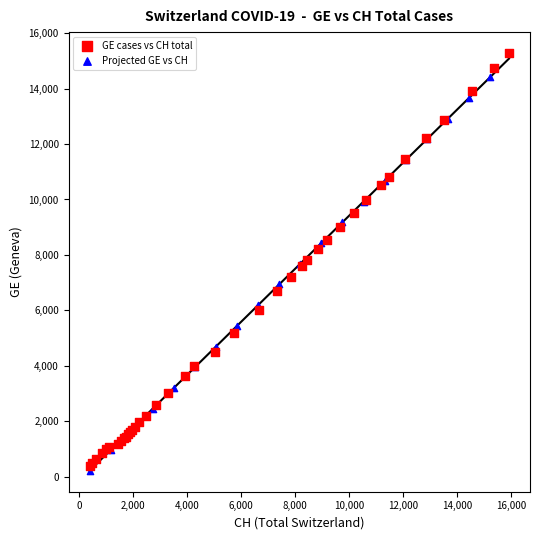

Which series has the widest spread of Y values?

GE cases vs CH total